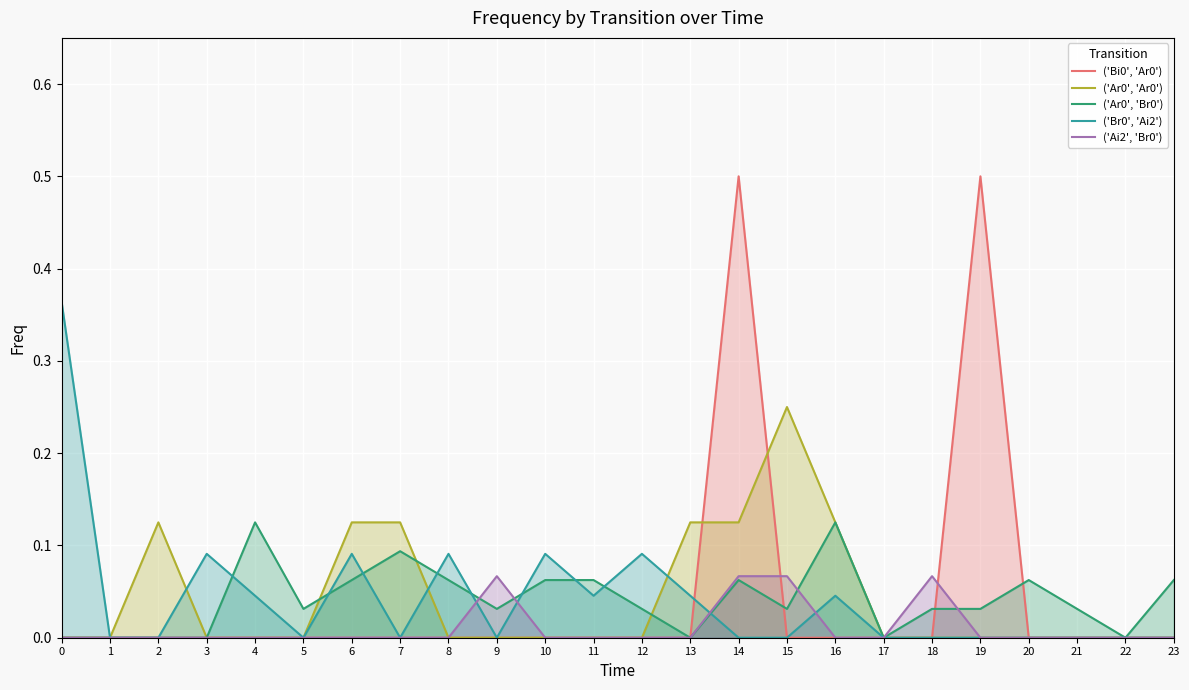

The value of ('Bi0', 'Ar0') at 11 is 0.2. True or false?

False